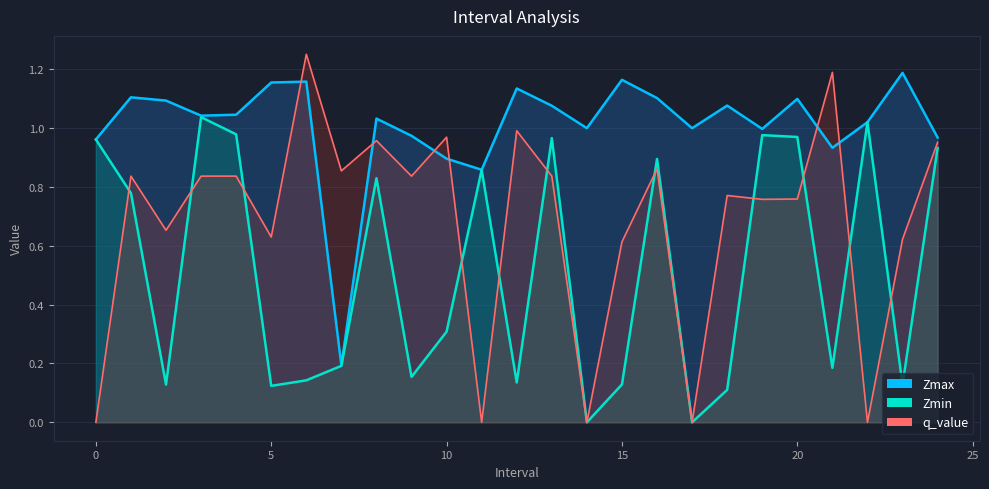

True or false: q_value has a value of 1.0 at 10.0.

True